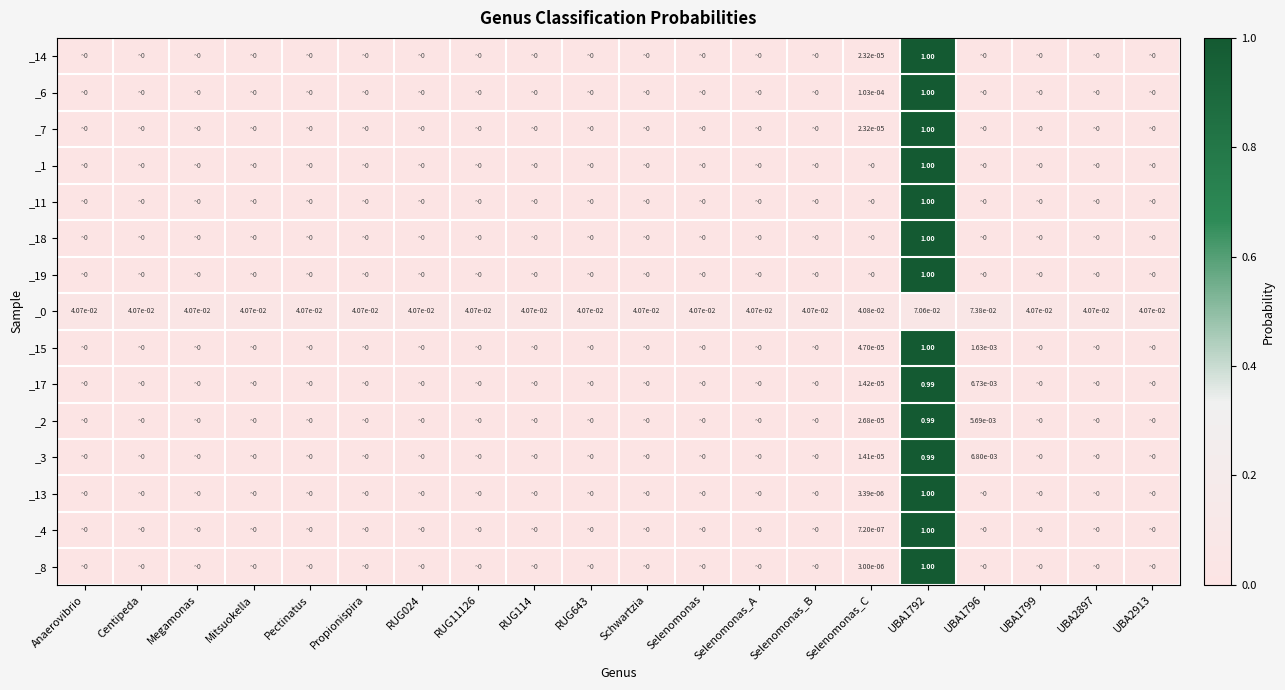

The value of _1 at UBA1796 is 0.0. True or false?

True